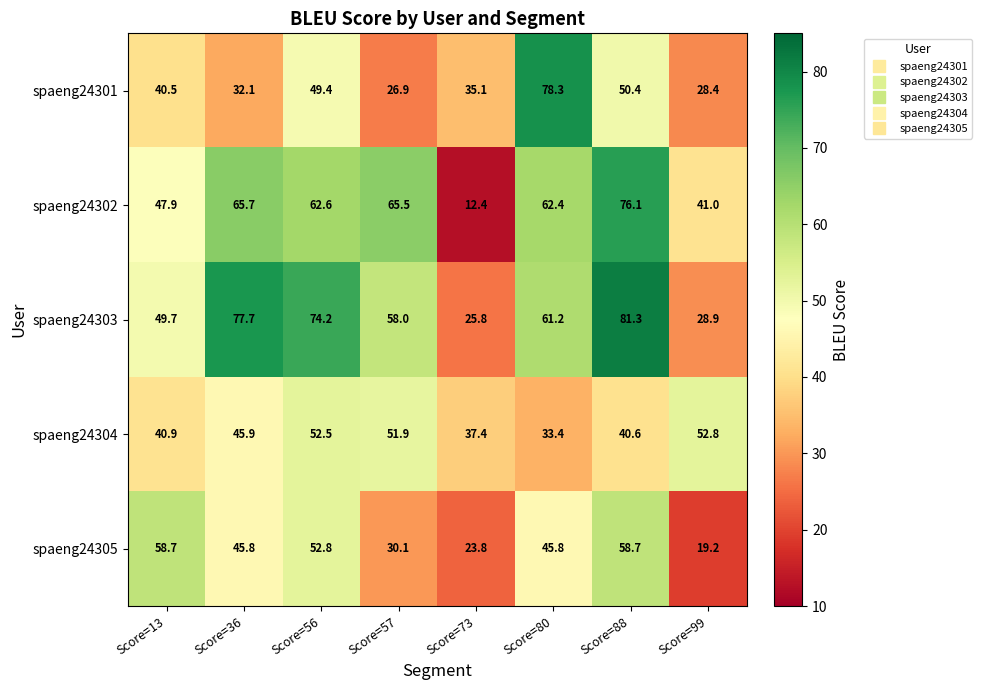

Read the spaeng24304 value at Score=56.

52.5